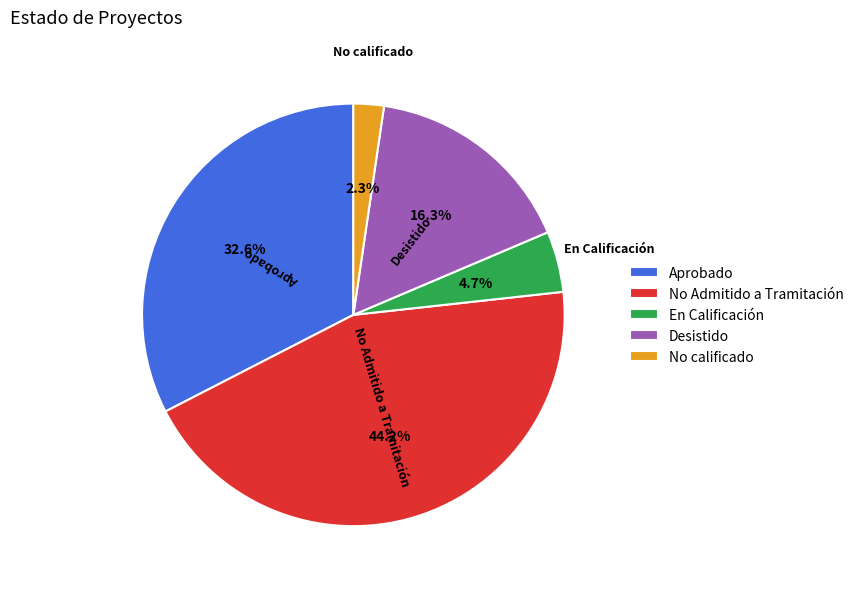

Between No calificado and Aprobado, which is larger?

Aprobado